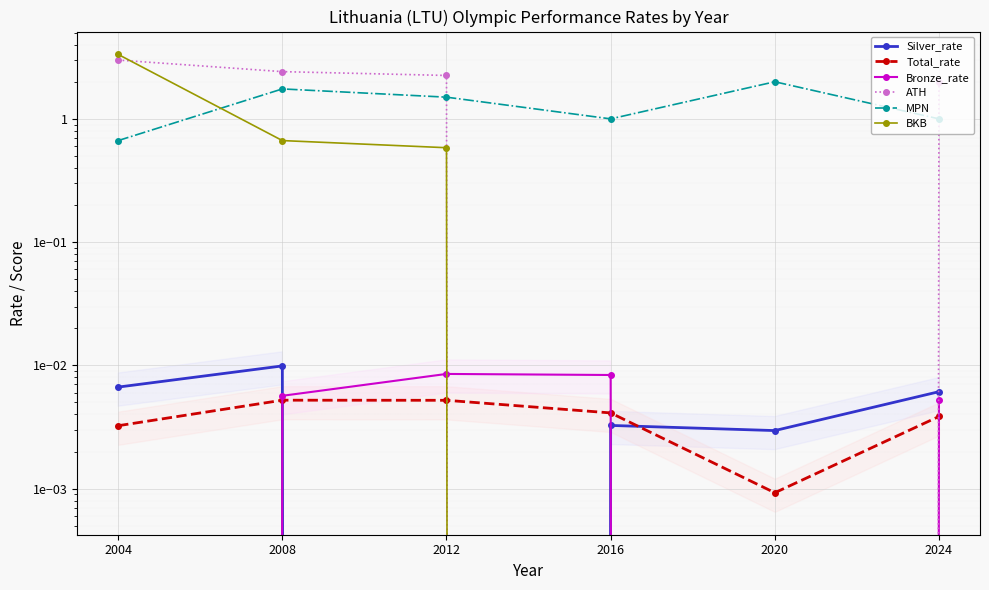

At 2004, list the series in order from smallest to largest.

Bronze_rate, Total_rate, Silver_rate, MPN, ATH, BKB